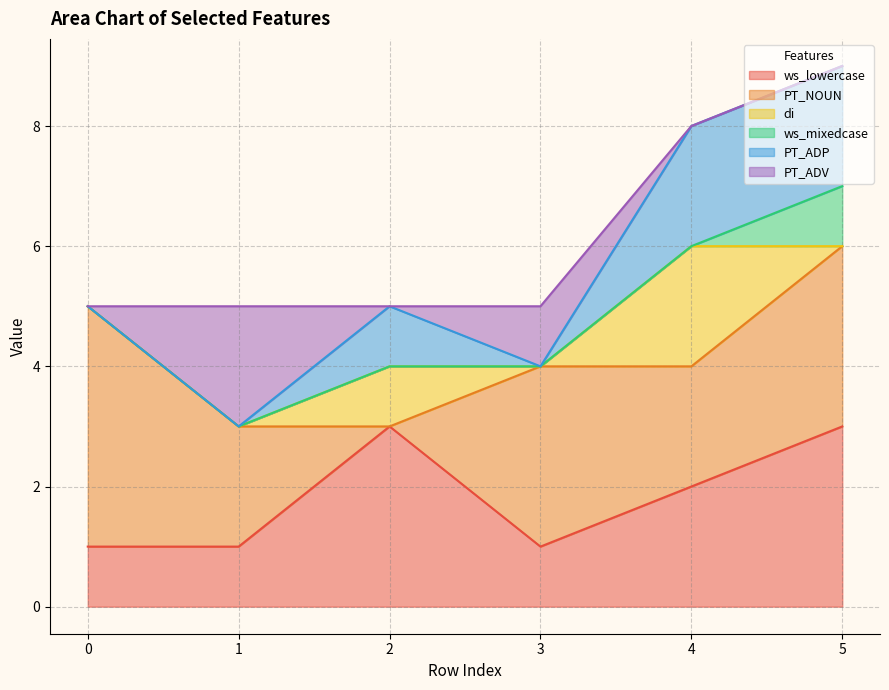

Reading left to right, transcribe all the data shown in this chart.

ws_lowercase: 0=1	1=1	2=3	3=1	4=2	5=3
PT_NOUN: 0=4	1=2	2=0	3=3	4=2	5=3
di: 0=0	1=0	2=1	3=0	4=2	5=0
ws_mixedcase: 0=0	1=0	2=0	3=0	4=0	5=1
PT_ADP: 0=0	1=0	2=1	3=0	4=2	5=2
PT_ADV: 0=0	1=2	2=0	3=1	4=0	5=0